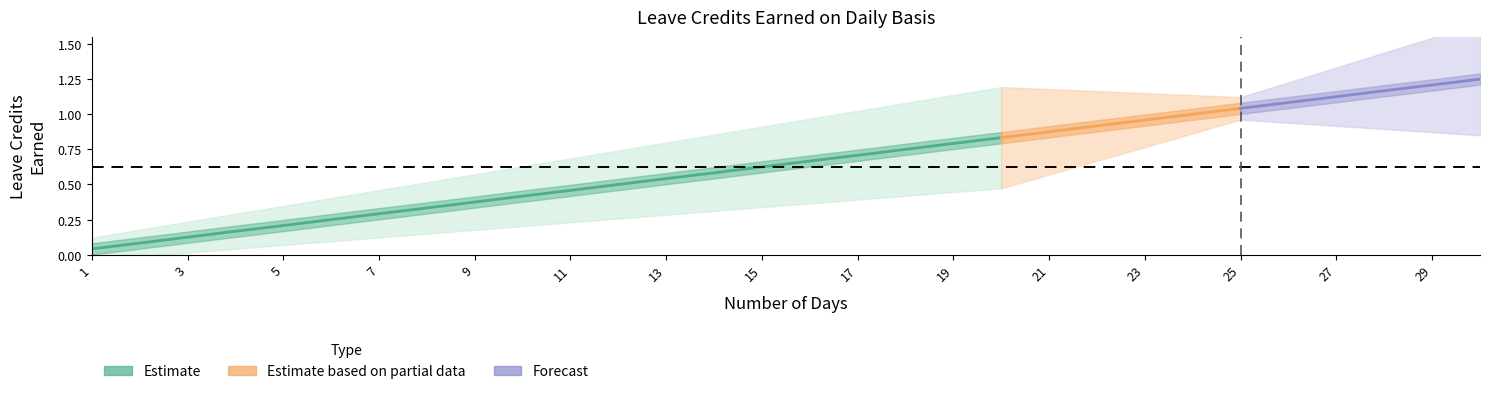

True or false: VL EARNED and SL EARNED intersect in this chart.

False